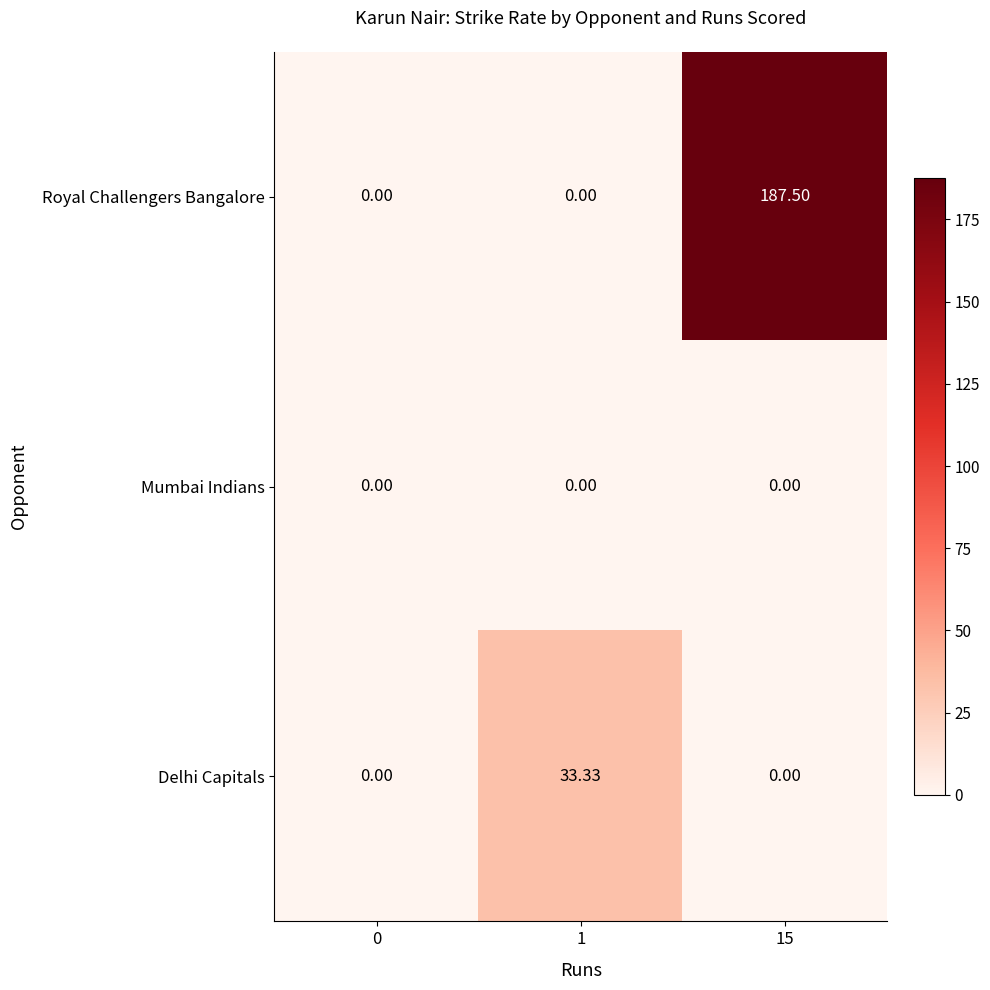

What is the maximum value shown in the chart?

187.5